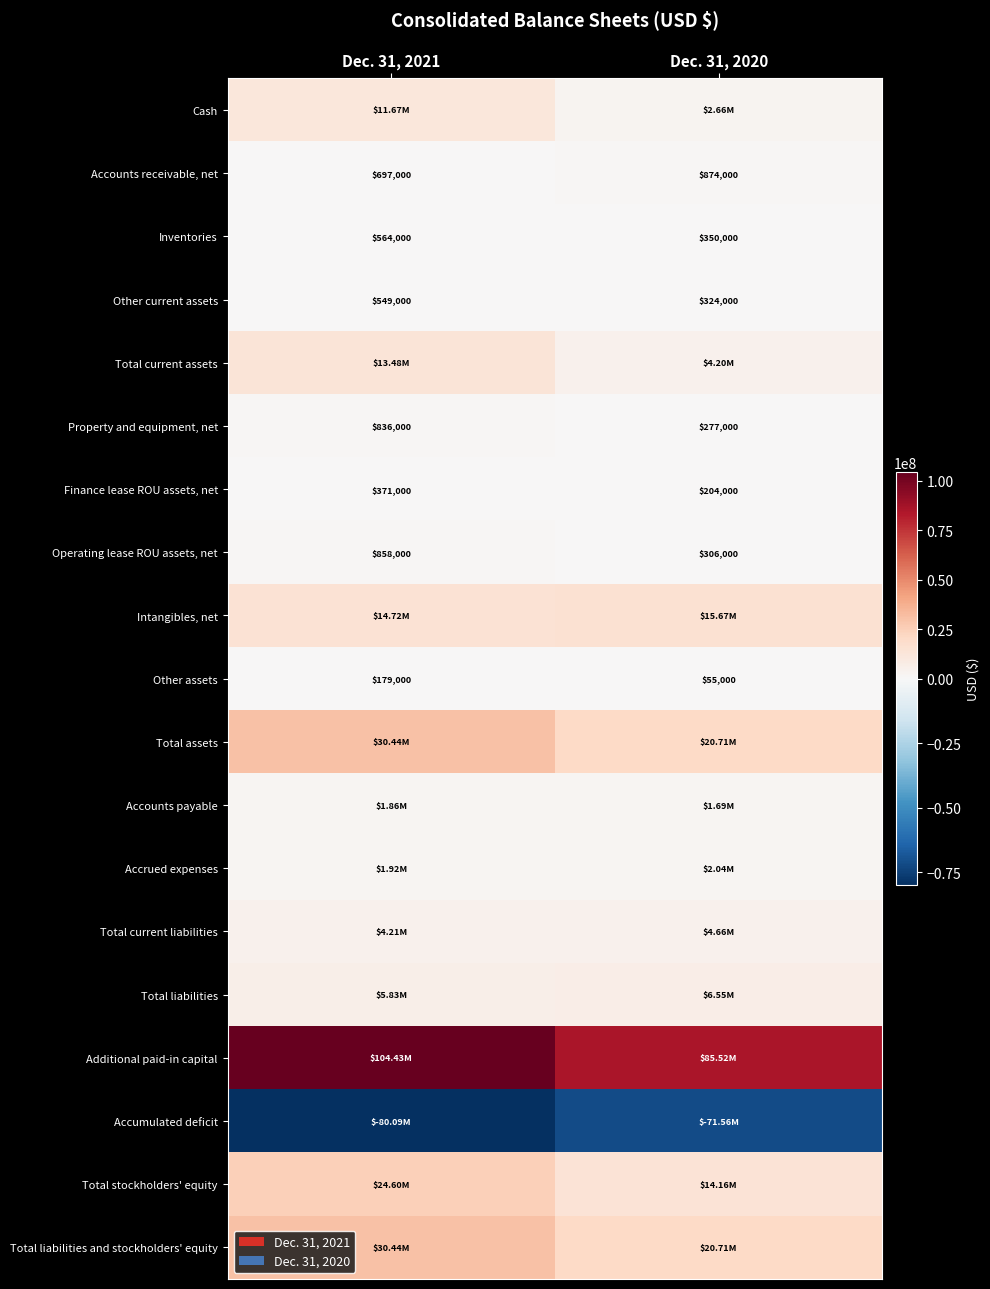

Count the number of data series in this chart.

19